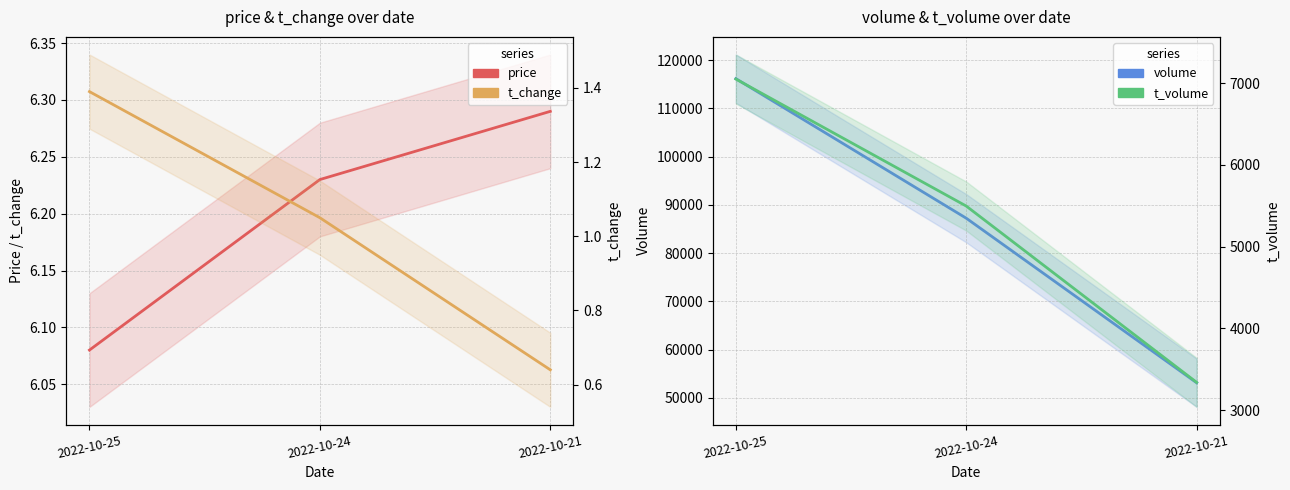

Where does the t_volume series first go above 5497?

2022-10-25